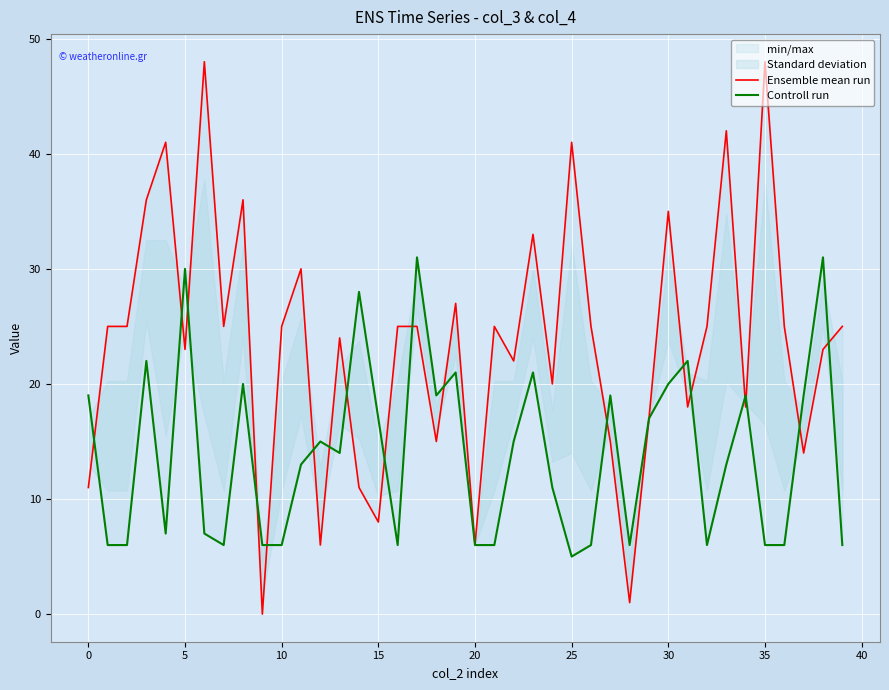

What is the label of the 2nd point from the right?

38